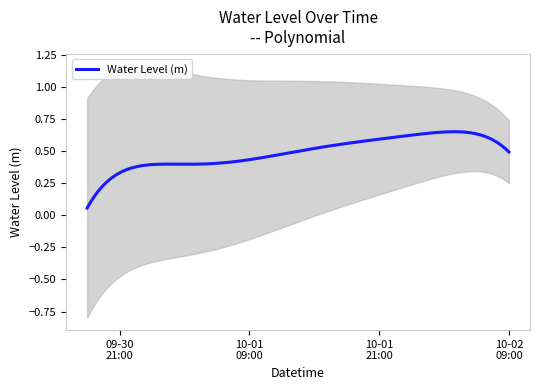

List the labels in order of value, smallest first.

2024-09-30 18:00:00, 2024-09-30 19:00:00, 2024-09-30 20:00:00, 2024-10-01 06:00:00, 2024-10-01 07:00:00, 2024-09-30 21:00:00, 2024-10-01 05:00:00, 2024-10-01 08:00:00, 2024-09-30 22:00:00, 2024-10-01 04:00:00, 2024-10-01 19:00:00, 2024-10-01 18:00:00, 2024-10-01 09:00:00, 2024-10-01 03:00:00, 2024-10-01 20:00:00, 2024-09-30 23:00:00, 2024-10-01 17:00:00, 2024-10-01 02:00:00, 2024-10-01 00:00:00, 2024-10-01 01:00:00, 2024-10-02 07:00:00, 2024-10-01 10:00:00, 2024-10-01 21:00:00, 2024-10-02 06:00:00, 2024-10-02 08:00:00, 2024-10-01 16:00:00, 2024-10-01 11:00:00, 2024-10-01 22:00:00, 2024-10-02 05:00:00, 2024-10-01 15:00:00, 2024-10-02 09:00:00, 2024-10-01 12:00:00, 2024-10-01 14:00:00, 2024-10-01 13:00:00, 2024-10-02 04:00:00, 2024-10-01 23:00:00, 2024-10-02 00:00:00, 2024-10-02 03:00:00, 2024-10-02 01:00:00, 2024-10-02 02:00:00